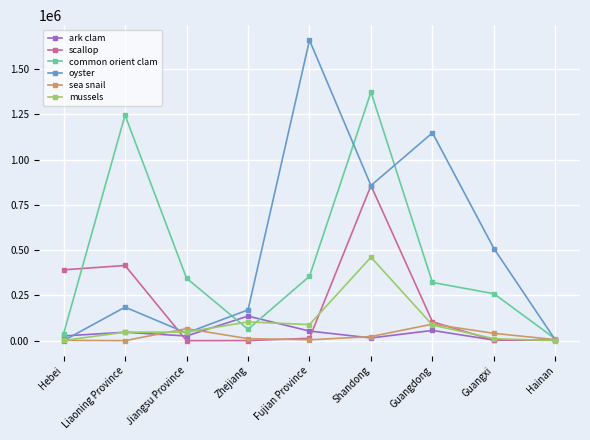

What position from the left is Hebei?

1